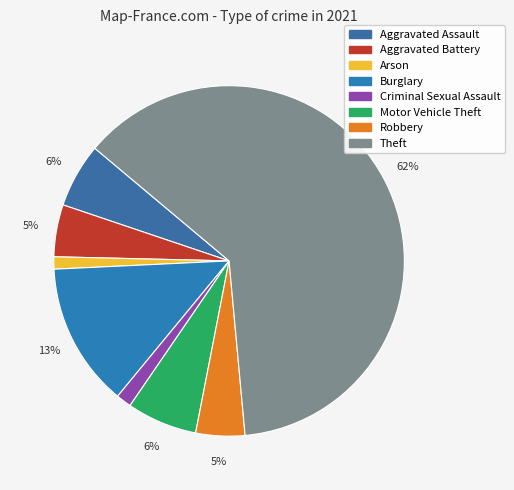

What is the majority slice?

Theft